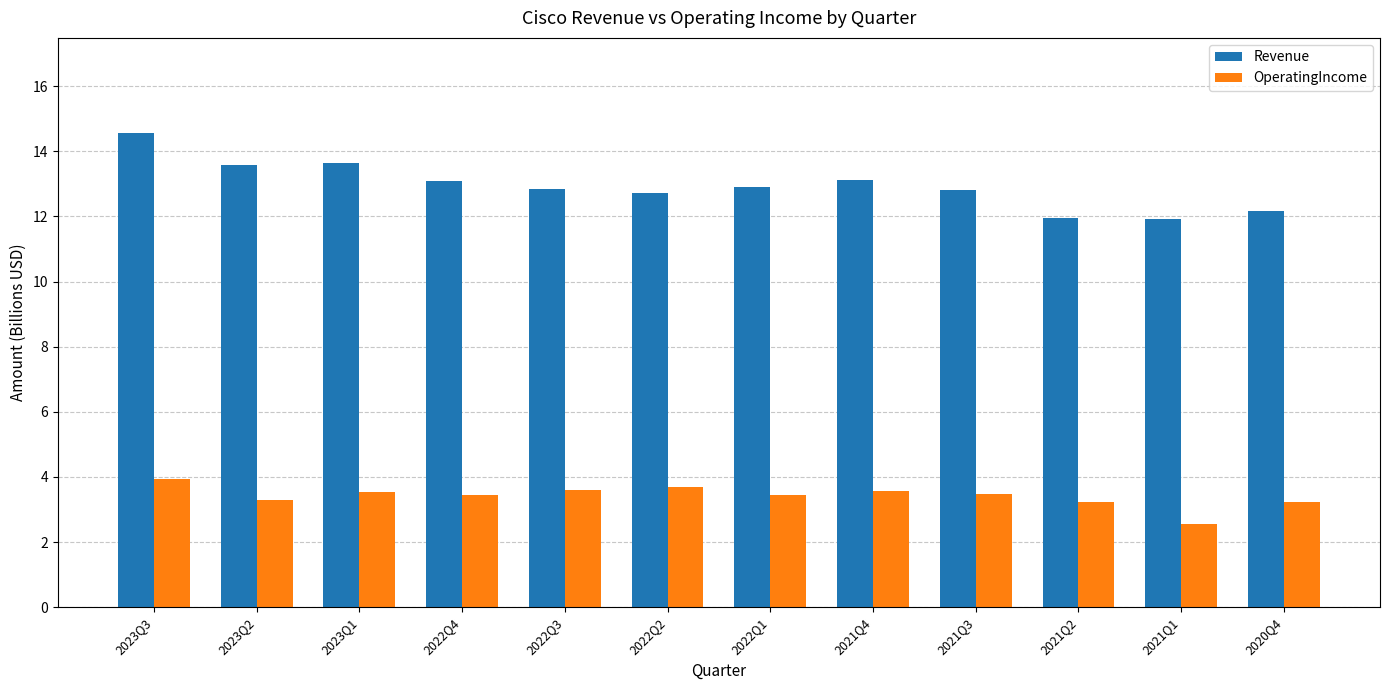

What is the label of the 6th bar from the left?

2022Q2